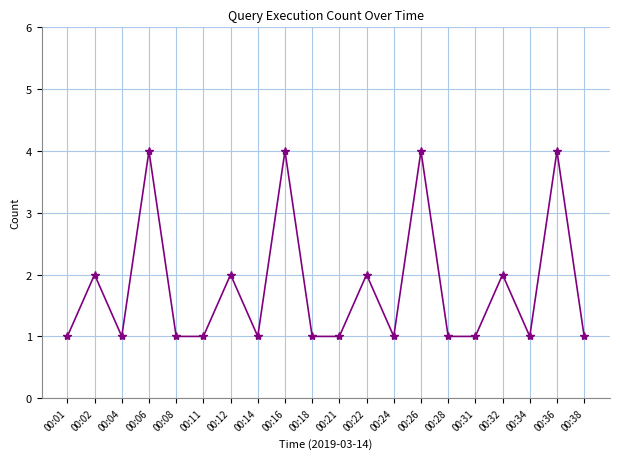

What is the value of the 2nd point from the left?

2